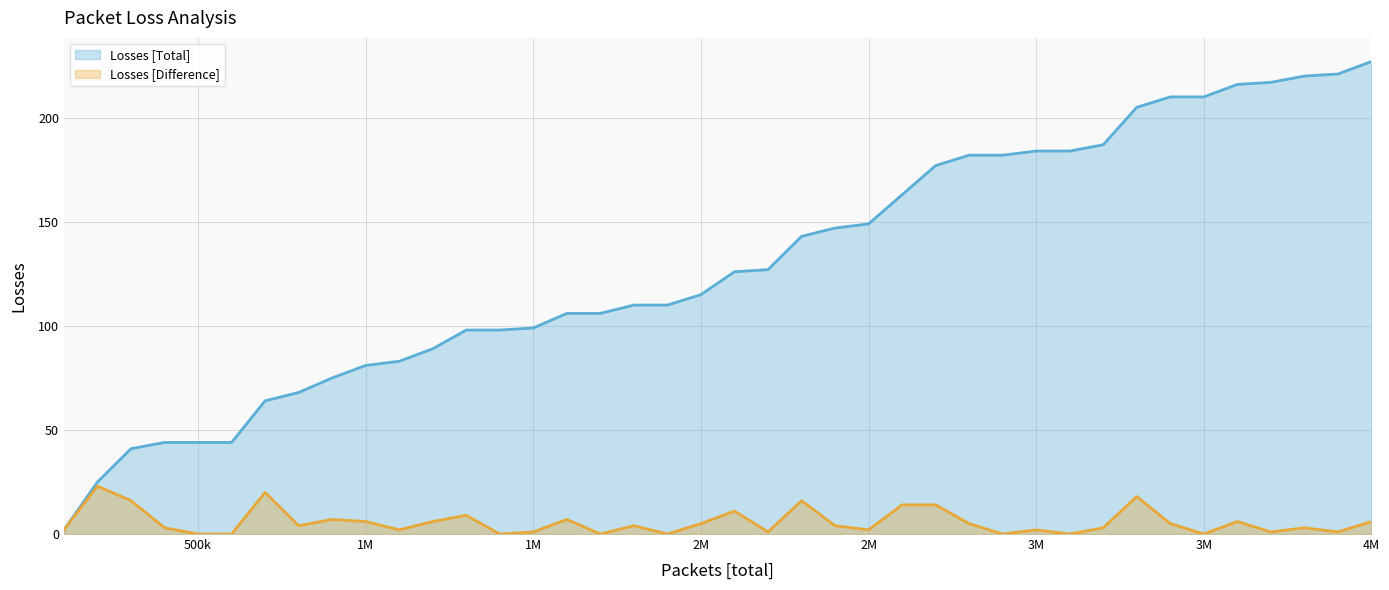

True or false: Losses [Total] and Losses [Difference] intersect in this chart.

False